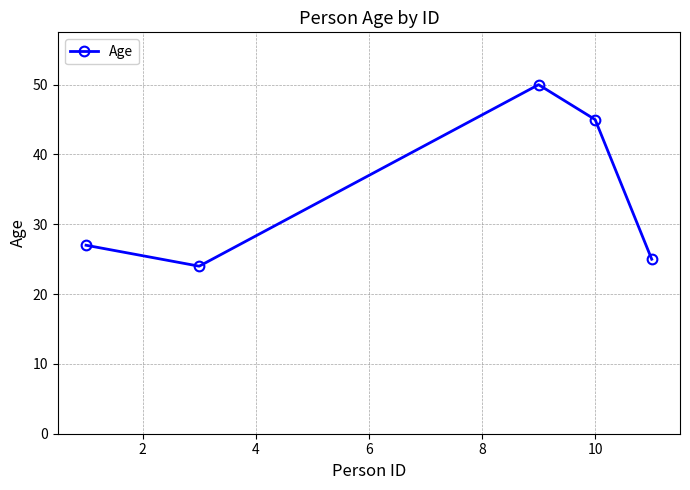

What is the average value?

34